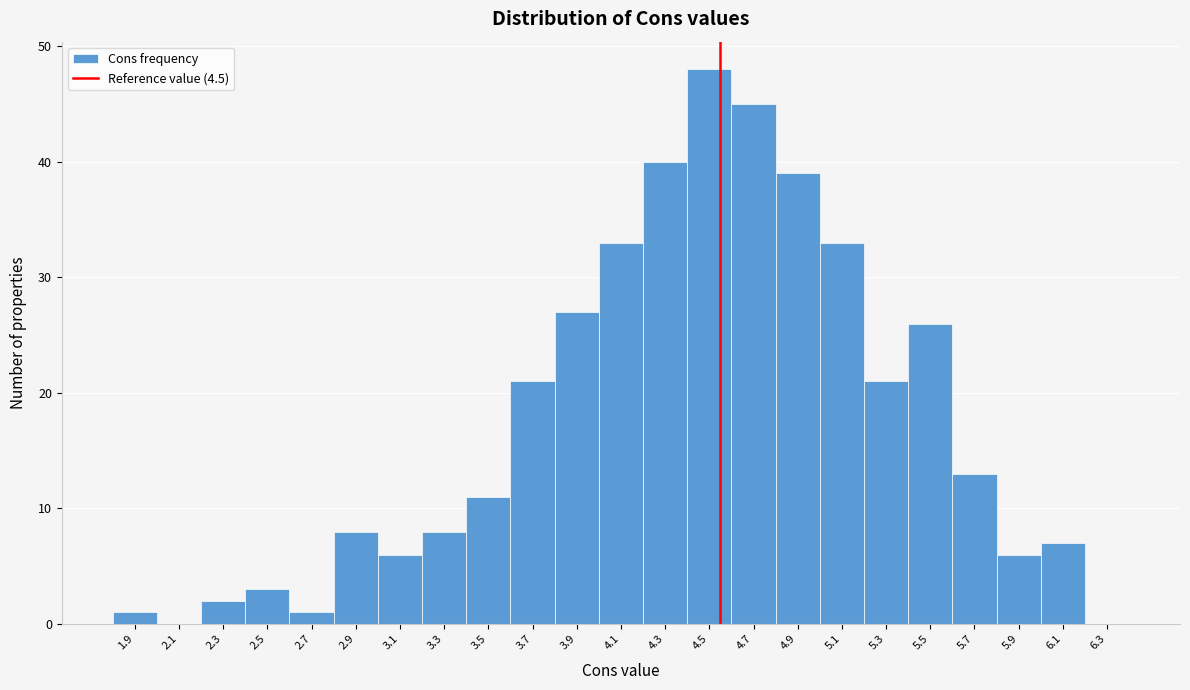

How tall is the bar that spans 3.95 to 4.15 on the x-axis? The values are not printed on the chart, so give them approximately, as read against the axis.

33